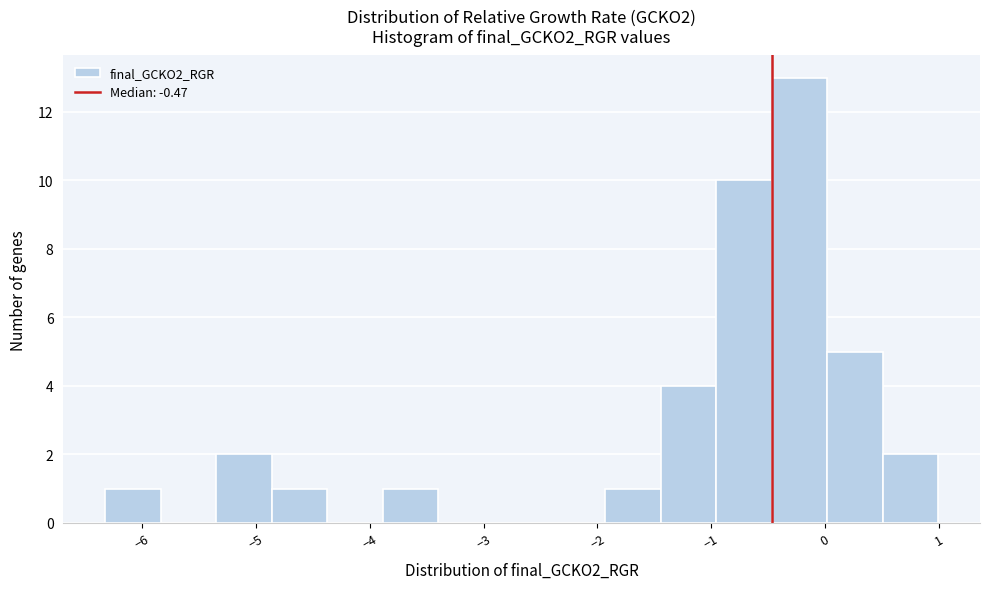

Reading left to right, list every bar in this chart as the range it spans on the x-axis followed by its height. Neither the bar edges nor the heights are printed on the chart, so give them approximately, as read against the axes.

-6.3 to -5.8: 1
-5.8 to -5.3: 0
-5.3 to -4.9: 2
-4.9 to -4.4: 1
-4.4 to -3.9: 0
-3.9 to -3.4: 1
-3.4 to -2.9: 0
-2.9 to -2.4: 0
-2.4 to -1.9: 0
-1.9 to -1.4: 1
-1.4 to -1.0: 4
-1.0 to -0.5: 10
-0.5 to 0.0: 13
0.0 to 0.5: 5
0.5 to 1.0: 2